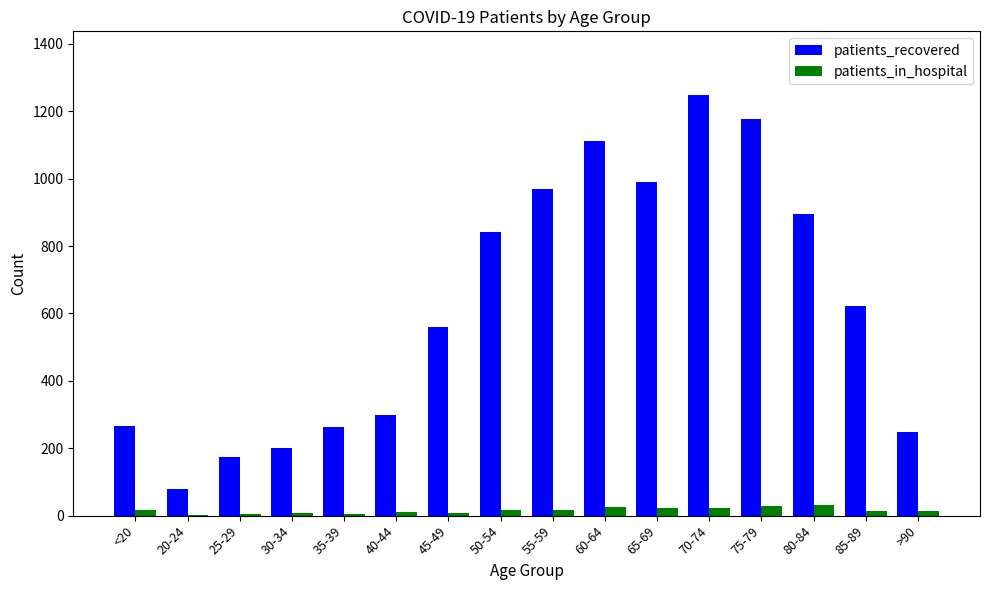

What are all the series names shown in the legend?

patients_recovered, patients_in_hospital